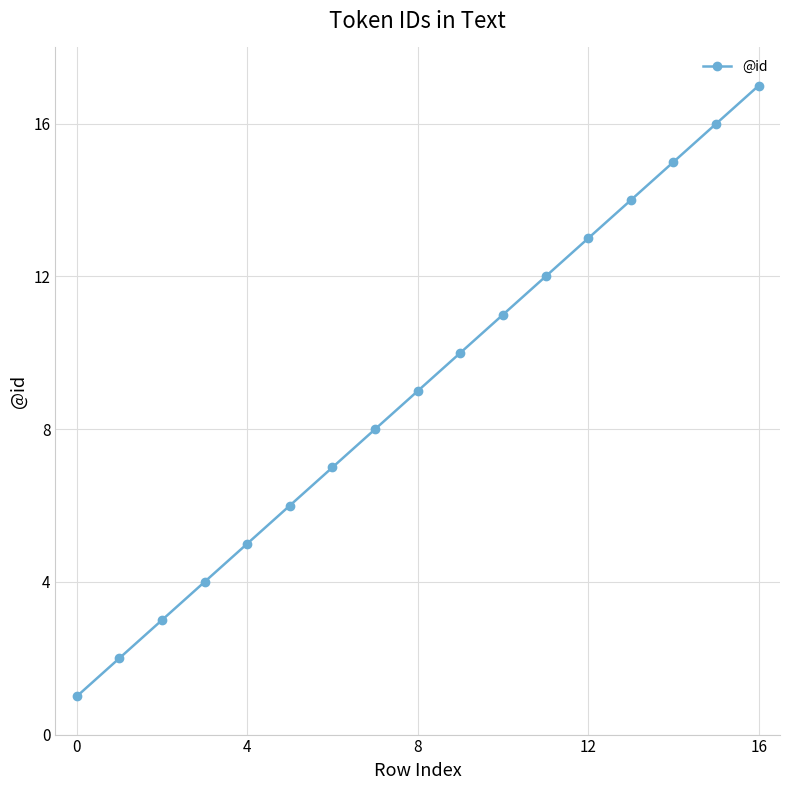

True or false: there are more than 2 points higher than both neighbors.

False